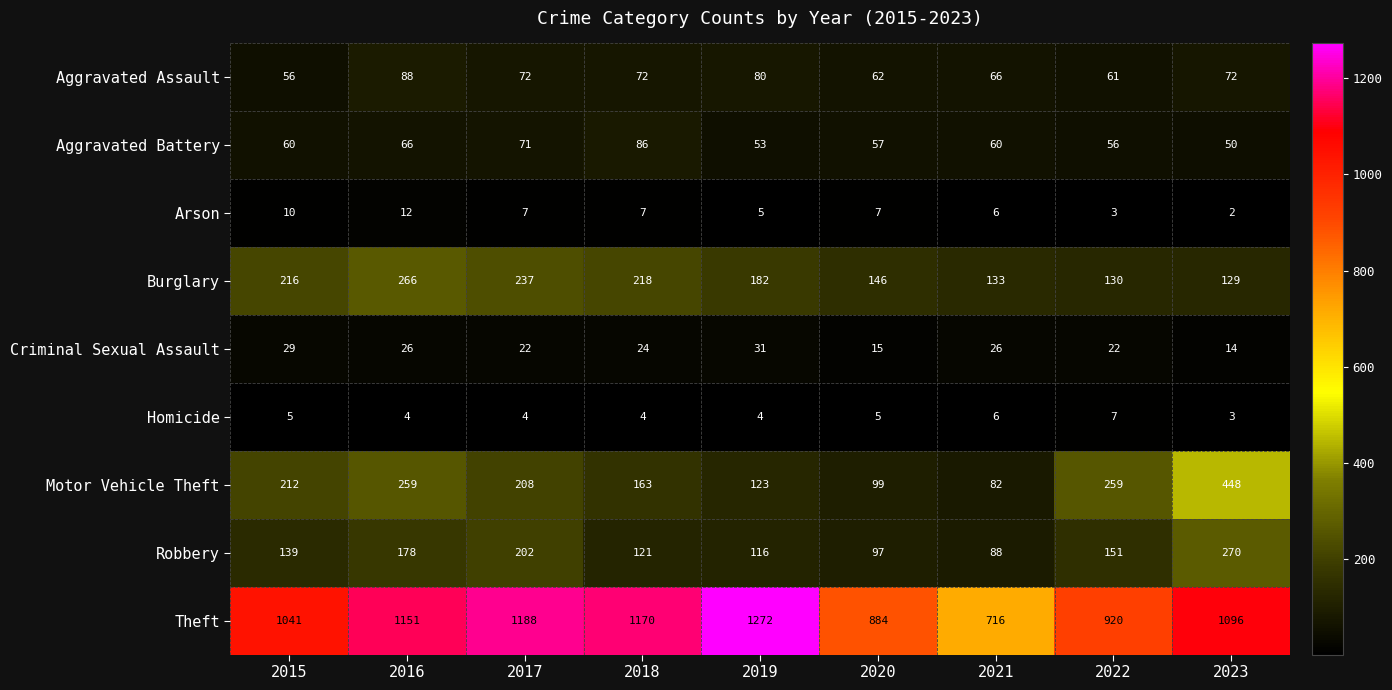

What is the difference between the highest and lowest values at 2022?

917